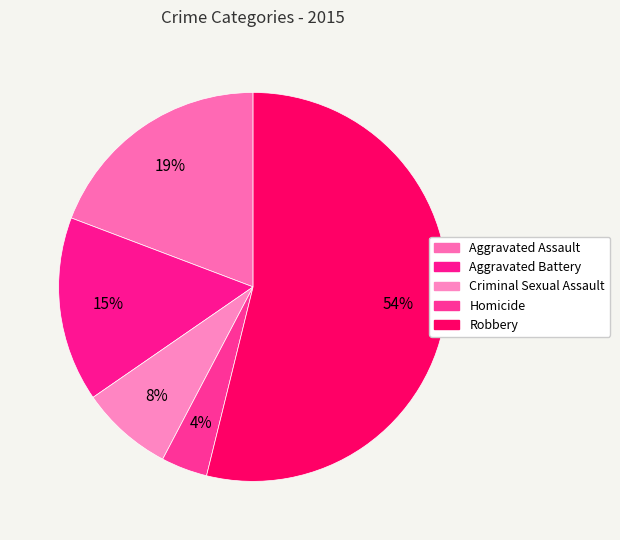

Count the number of slices in the pie.

5